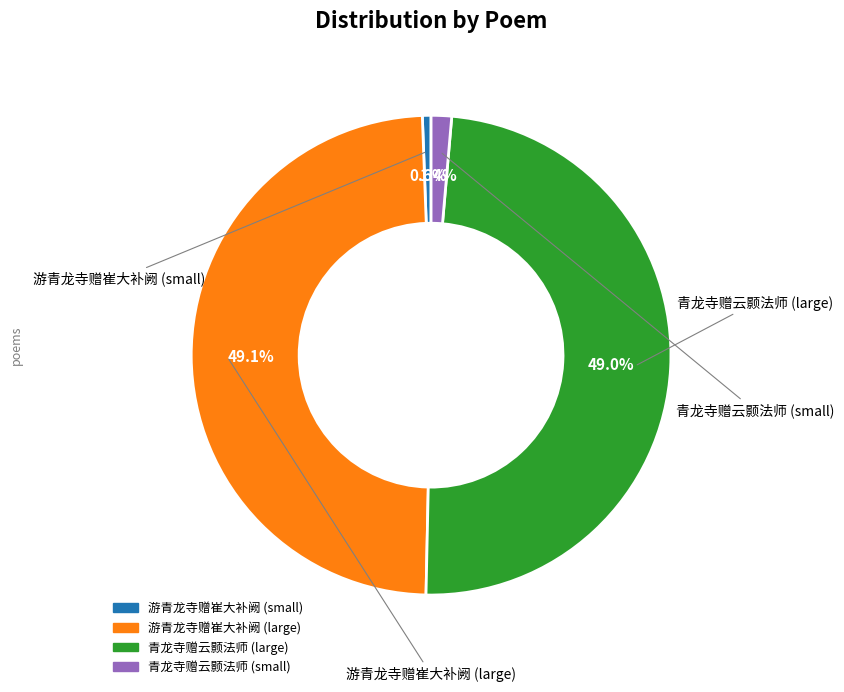

How many slices are in this pie chart?

4